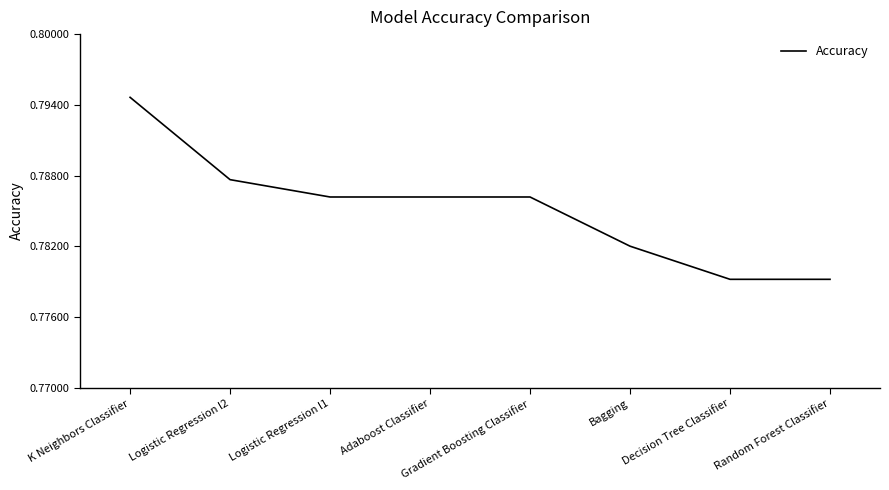

What is the sum of the values at Gradient Boosting Classifier and Random Forest Classifier?

1.6